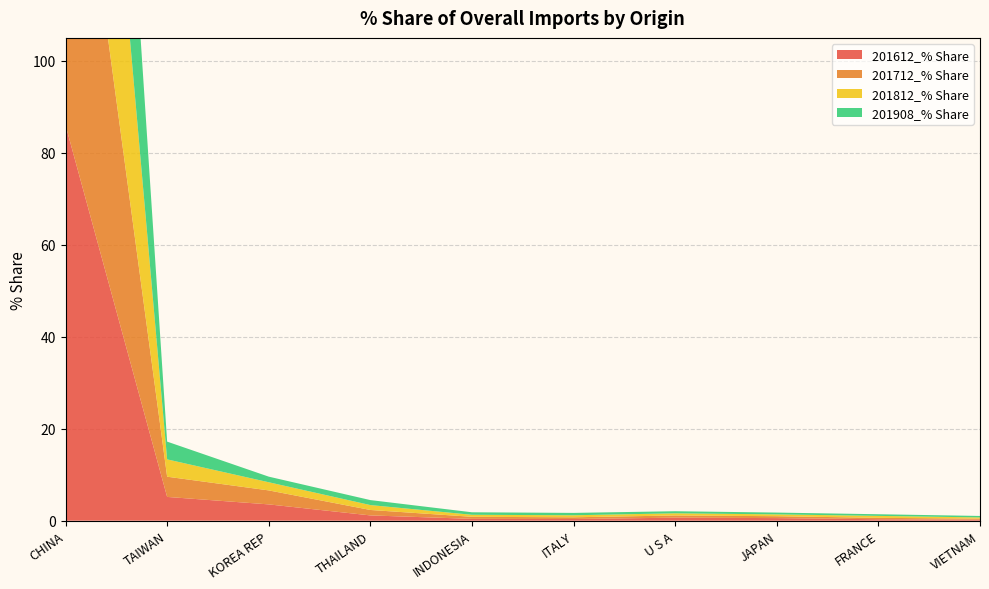

Reading left to right, transcribe all the data shown in this chart.

201612_% Share: CHINA=86.0	TAIWAN=5.2	KOREA REP=3.5	THAILAND=1.2	INDONESIA=0.4	ITALY=0.4	U S A=0.7	JAPAN=0.6	FRANCE=0.3	VIETNAM=0.2
201712_% Share: CHINA=87.4	TAIWAN=4.4	KOREA REP=3.0	THAILAND=1.2	INDONESIA=0.4	ITALY=0.4	U S A=0.5	JAPAN=0.4	FRANCE=0.3	VIETNAM=0.2
201812_% Share: CHINA=89.7	TAIWAN=3.8	KOREA REP=1.8	THAILAND=1.1	INDONESIA=0.4	ITALY=0.4	U S A=0.5	JAPAN=0.4	FRANCE=0.4	VIETNAM=0.3
201908_% Share: CHINA=90.2	TAIWAN=3.9	KOREA REP=1.2	THAILAND=1.1	INDONESIA=0.5	ITALY=0.5	U S A=0.5	JAPAN=0.4	FRANCE=0.4	VIETNAM=0.3